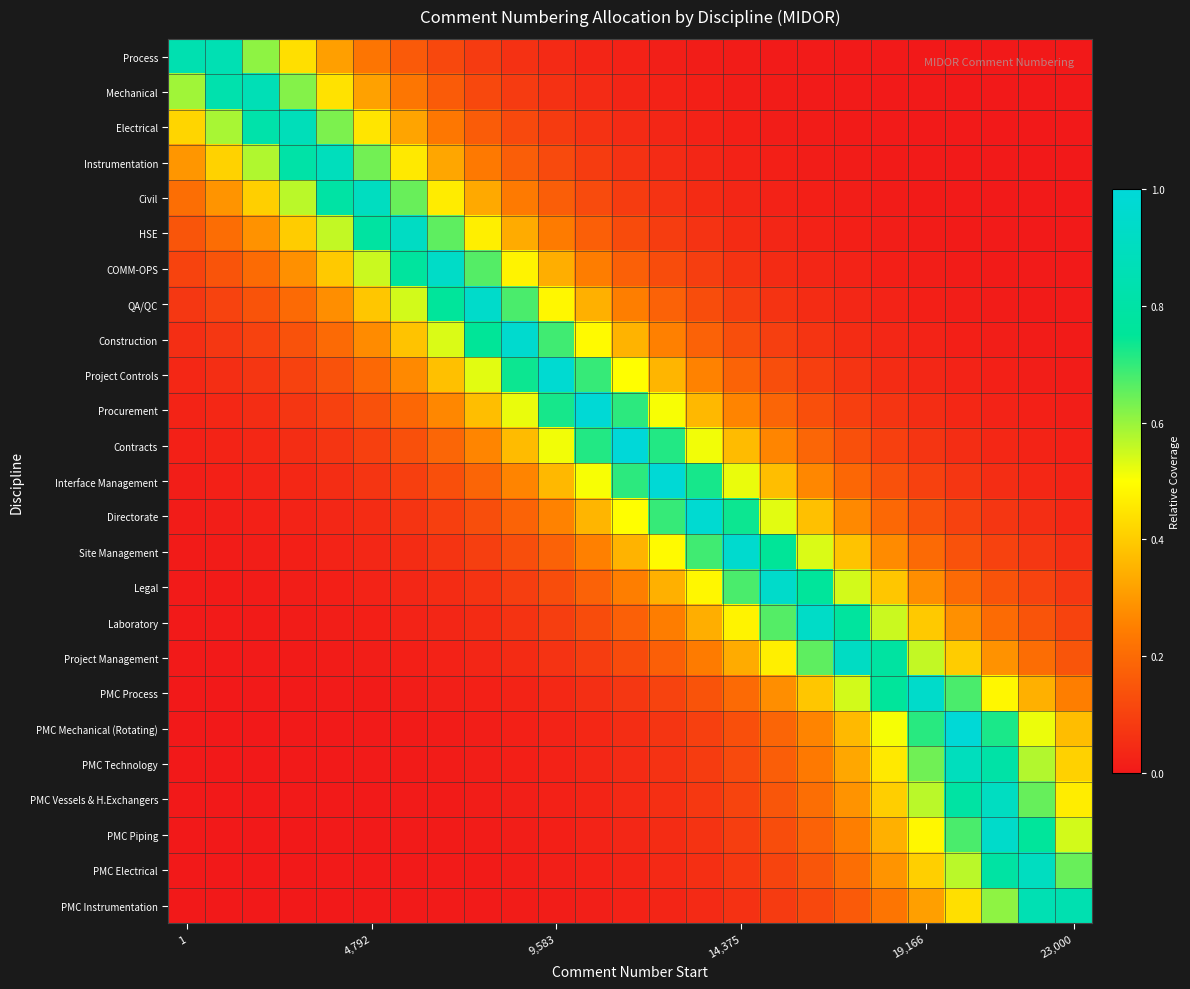

How many data points does each series have?

25